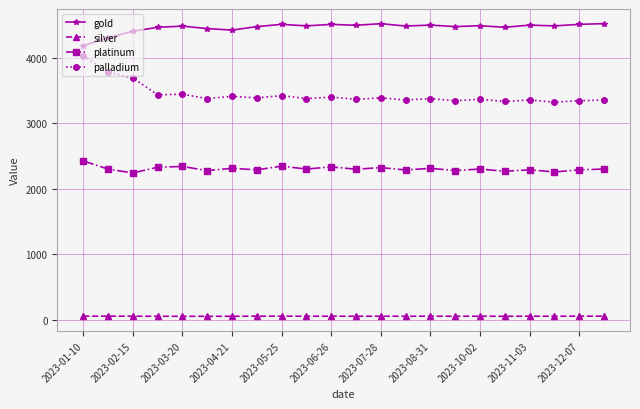

True or false: platinum and silver intersect in this chart.

False